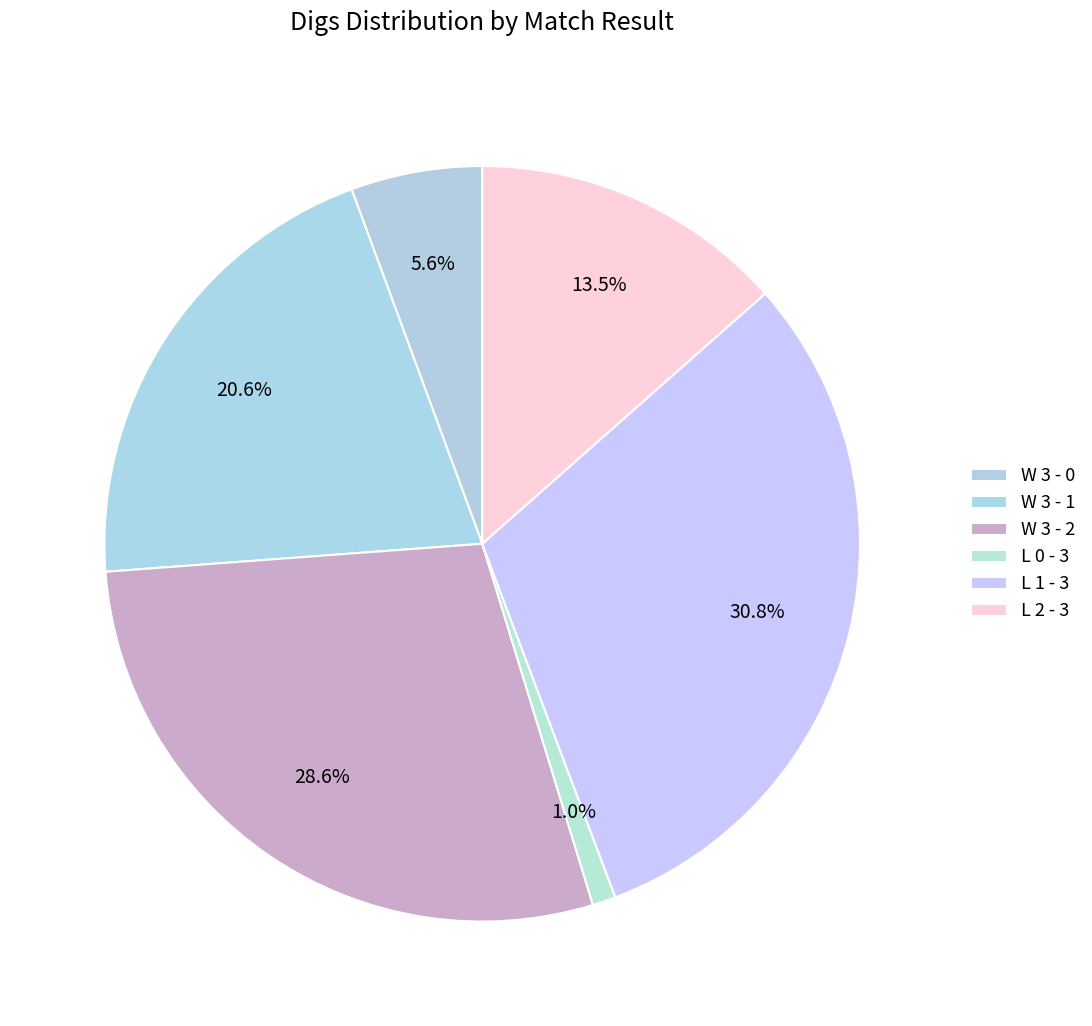

To the nearest percent, what portion does L 1 - 3 represent?

31%